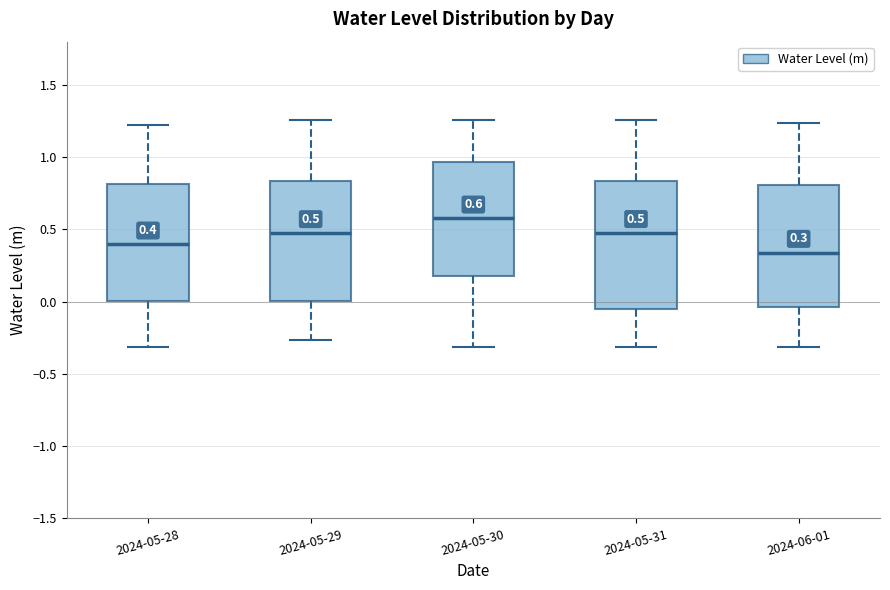

Which box has the lowest median line?

2024-06-01